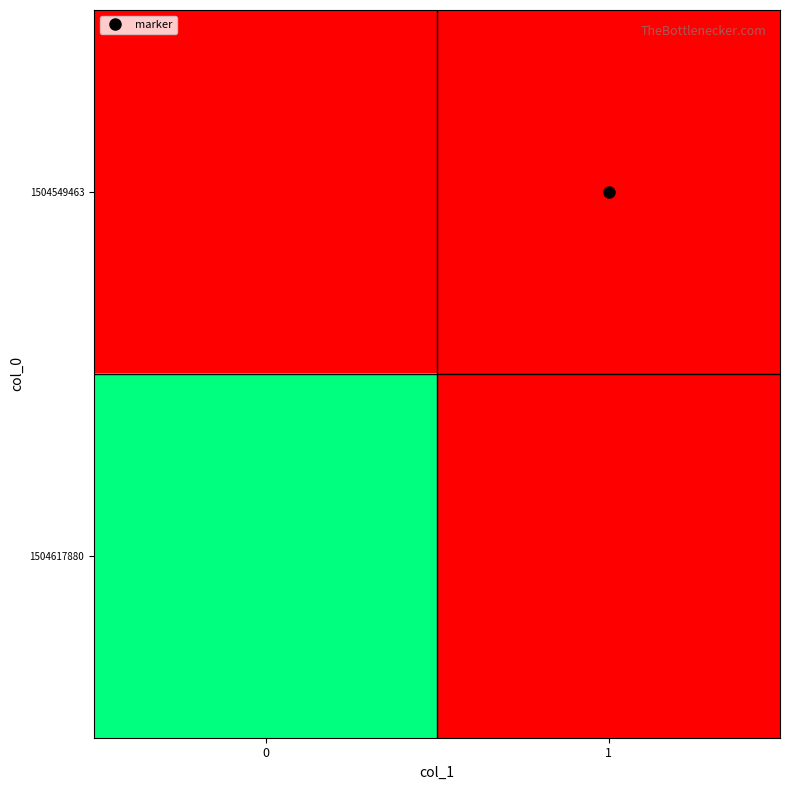

What is the total value across all series at 0?

1